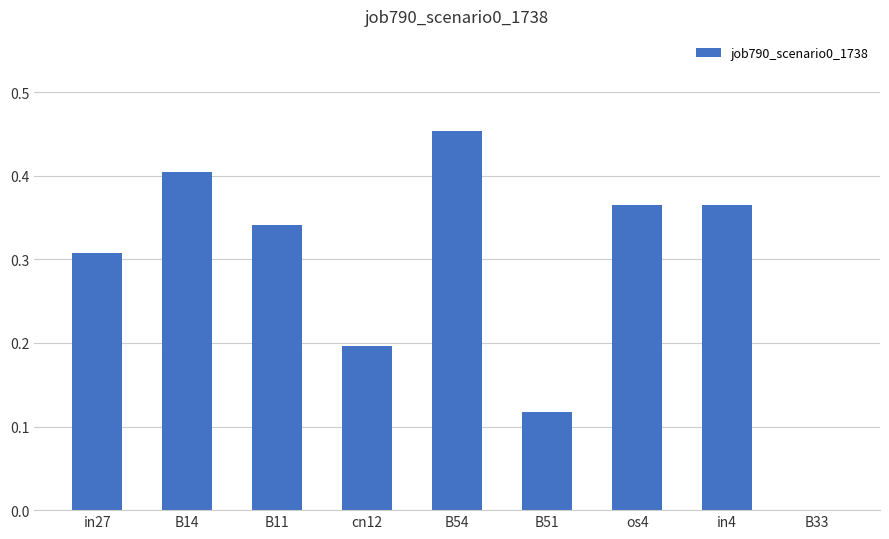

Which category has the highest value across all series?

B54